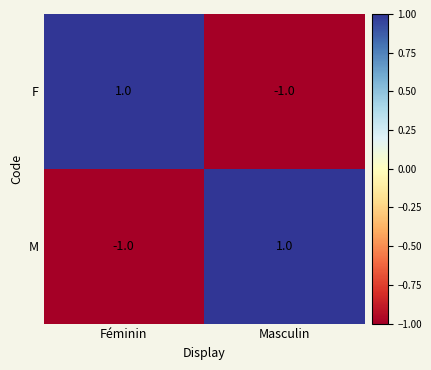

At Féminin, list the series in order from largest to smallest.

F, M